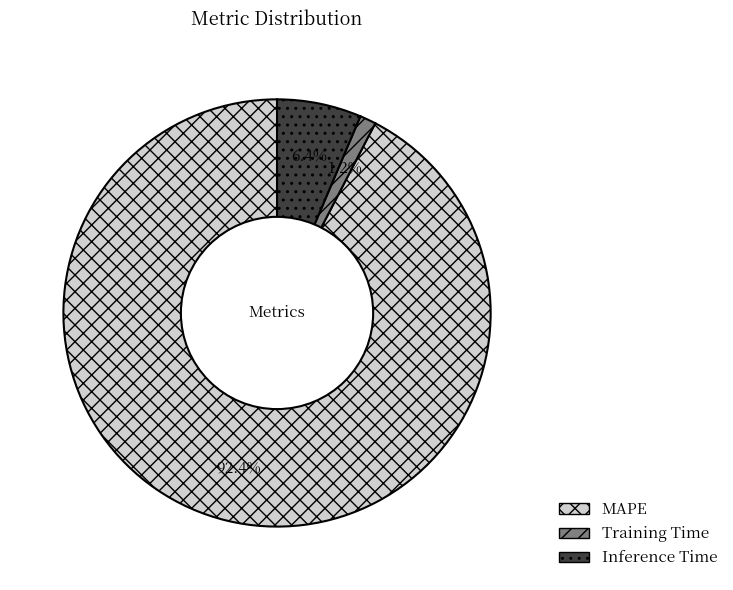

Between Inference Time and Training Time, which is larger?

Inference Time